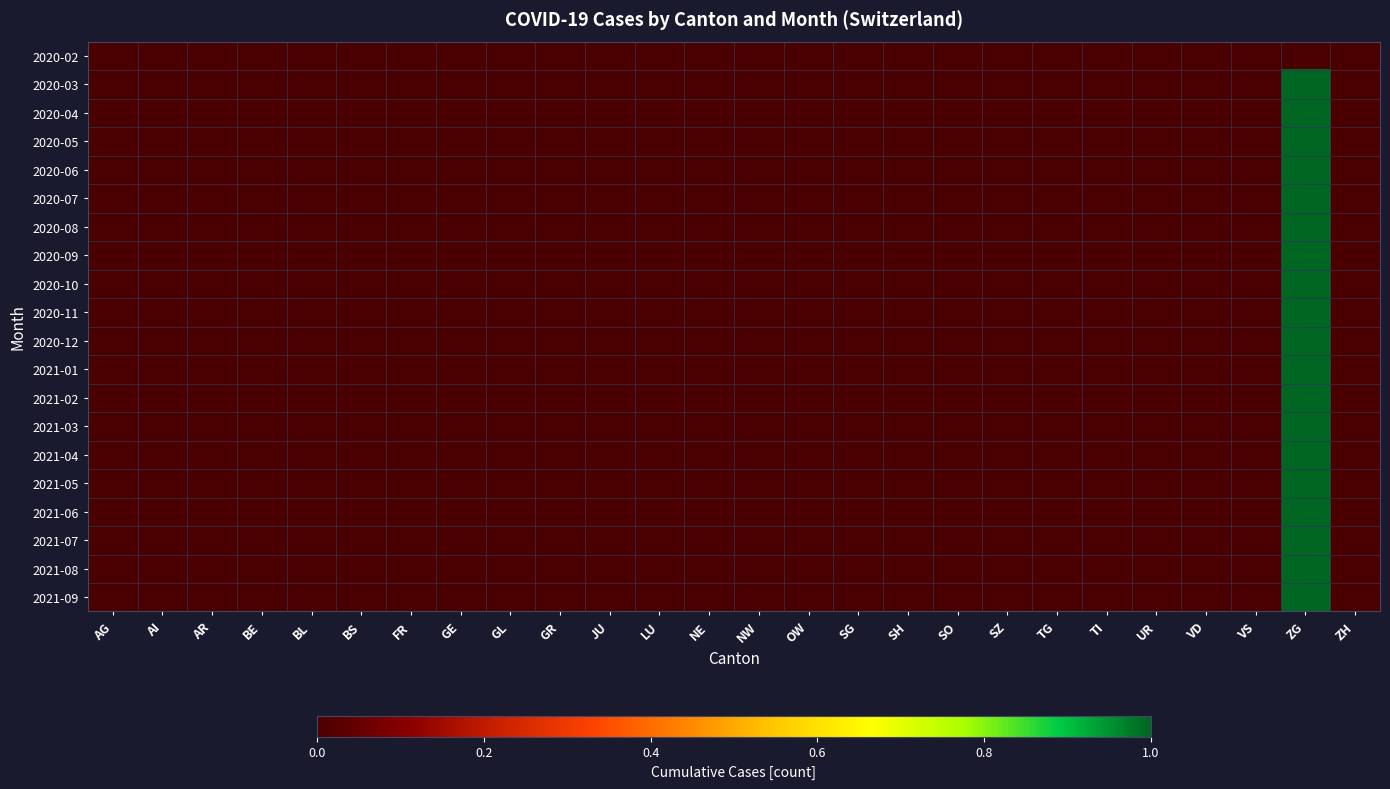

Reading right to left, list all the values displayed in this chart.

2020-02: ZH=0	ZG=0	VS=0	VD=0	UR=0	TI=0	TG=0	SZ=0	SO=0	SH=0	SG=0	OW=0	NW=0	NE=0	LU=0	JU=0	GR=0	GL=0	GE=0	FR=0	BS=0	BL=0	BE=0	AR=0	AI=0	AG=0
2020-03: ZH=0	ZG=1	VS=0	VD=0	UR=0	TI=0	TG=0	SZ=0	SO=0	SH=0	SG=0	OW=0	NW=0	NE=0	LU=0	JU=0	GR=0	GL=0	GE=0	FR=0	BS=0	BL=0	BE=0	AR=0	AI=0	AG=0
2020-04: ZH=0	ZG=1	VS=0	VD=0	UR=0	TI=0	TG=0	SZ=0	SO=0	SH=0	SG=0	OW=0	NW=0	NE=0	LU=0	JU=0	GR=0	GL=0	GE=0	FR=0	BS=0	BL=0	BE=0	AR=0	AI=0	AG=0
2020-05: ZH=0	ZG=1	VS=0	VD=0	UR=0	TI=0	TG=0	SZ=0	SO=0	SH=0	SG=0	OW=0	NW=0	NE=0	LU=0	JU=0	GR=0	GL=0	GE=0	FR=0	BS=0	BL=0	BE=0	AR=0	AI=0	AG=0
2020-06: ZH=0	ZG=1	VS=0	VD=0	UR=0	TI=0	TG=0	SZ=0	SO=0	SH=0	SG=0	OW=0	NW=0	NE=0	LU=0	JU=0	GR=0	GL=0	GE=0	FR=0	BS=0	BL=0	BE=0	AR=0	AI=0	AG=0
2020-07: ZH=0	ZG=1	VS=0	VD=0	UR=0	TI=0	TG=0	SZ=0	SO=0	SH=0	SG=0	OW=0	NW=0	NE=0	LU=0	JU=0	GR=0	GL=0	GE=0	FR=0	BS=0	BL=0	BE=0	AR=0	AI=0	AG=0
2020-08: ZH=0	ZG=1	VS=0	VD=0	UR=0	TI=0	TG=0	SZ=0	SO=0	SH=0	SG=0	OW=0	NW=0	NE=0	LU=0	JU=0	GR=0	GL=0	GE=0	FR=0	BS=0	BL=0	BE=0	AR=0	AI=0	AG=0
2020-09: ZH=0	ZG=1	VS=0	VD=0	UR=0	TI=0	TG=0	SZ=0	SO=0	SH=0	SG=0	OW=0	NW=0	NE=0	LU=0	JU=0	GR=0	GL=0	GE=0	FR=0	BS=0	BL=0	BE=0	AR=0	AI=0	AG=0
2020-10: ZH=0	ZG=1	VS=0	VD=0	UR=0	TI=0	TG=0	SZ=0	SO=0	SH=0	SG=0	OW=0	NW=0	NE=0	LU=0	JU=0	GR=0	GL=0	GE=0	FR=0	BS=0	BL=0	BE=0	AR=0	AI=0	AG=0
2020-11: ZH=0	ZG=1	VS=0	VD=0	UR=0	TI=0	TG=0	SZ=0	SO=0	SH=0	SG=0	OW=0	NW=0	NE=0	LU=0	JU=0	GR=0	GL=0	GE=0	FR=0	BS=0	BL=0	BE=0	AR=0	AI=0	AG=0
2020-12: ZH=0	ZG=1	VS=0	VD=0	UR=0	TI=0	TG=0	SZ=0	SO=0	SH=0	SG=0	OW=0	NW=0	NE=0	LU=0	JU=0	GR=0	GL=0	GE=0	FR=0	BS=0	BL=0	BE=0	AR=0	AI=0	AG=0
2021-01: ZH=0	ZG=1	VS=0	VD=0	UR=0	TI=0	TG=0	SZ=0	SO=0	SH=0	SG=0	OW=0	NW=0	NE=0	LU=0	JU=0	GR=0	GL=0	GE=0	FR=0	BS=0	BL=0	BE=0	AR=0	AI=0	AG=0
2021-02: ZH=0	ZG=1	VS=0	VD=0	UR=0	TI=0	TG=0	SZ=0	SO=0	SH=0	SG=0	OW=0	NW=0	NE=0	LU=0	JU=0	GR=0	GL=0	GE=0	FR=0	BS=0	BL=0	BE=0	AR=0	AI=0	AG=0
2021-03: ZH=0	ZG=1	VS=0	VD=0	UR=0	TI=0	TG=0	SZ=0	SO=0	SH=0	SG=0	OW=0	NW=0	NE=0	LU=0	JU=0	GR=0	GL=0	GE=0	FR=0	BS=0	BL=0	BE=0	AR=0	AI=0	AG=0
2021-04: ZH=0	ZG=1	VS=0	VD=0	UR=0	TI=0	TG=0	SZ=0	SO=0	SH=0	SG=0	OW=0	NW=0	NE=0	LU=0	JU=0	GR=0	GL=0	GE=0	FR=0	BS=0	BL=0	BE=0	AR=0	AI=0	AG=0
2021-05: ZH=0	ZG=1	VS=0	VD=0	UR=0	TI=0	TG=0	SZ=0	SO=0	SH=0	SG=0	OW=0	NW=0	NE=0	LU=0	JU=0	GR=0	GL=0	GE=0	FR=0	BS=0	BL=0	BE=0	AR=0	AI=0	AG=0
2021-06: ZH=0	ZG=1	VS=0	VD=0	UR=0	TI=0	TG=0	SZ=0	SO=0	SH=0	SG=0	OW=0	NW=0	NE=0	LU=0	JU=0	GR=0	GL=0	GE=0	FR=0	BS=0	BL=0	BE=0	AR=0	AI=0	AG=0
2021-07: ZH=0	ZG=1	VS=0	VD=0	UR=0	TI=0	TG=0	SZ=0	SO=0	SH=0	SG=0	OW=0	NW=0	NE=0	LU=0	JU=0	GR=0	GL=0	GE=0	FR=0	BS=0	BL=0	BE=0	AR=0	AI=0	AG=0
2021-08: ZH=0	ZG=1	VS=0	VD=0	UR=0	TI=0	TG=0	SZ=0	SO=0	SH=0	SG=0	OW=0	NW=0	NE=0	LU=0	JU=0	GR=0	GL=0	GE=0	FR=0	BS=0	BL=0	BE=0	AR=0	AI=0	AG=0
2021-09: ZH=0	ZG=1	VS=0	VD=0	UR=0	TI=0	TG=0	SZ=0	SO=0	SH=0	SG=0	OW=0	NW=0	NE=0	LU=0	JU=0	GR=0	GL=0	GE=0	FR=0	BS=0	BL=0	BE=0	AR=0	AI=0	AG=0